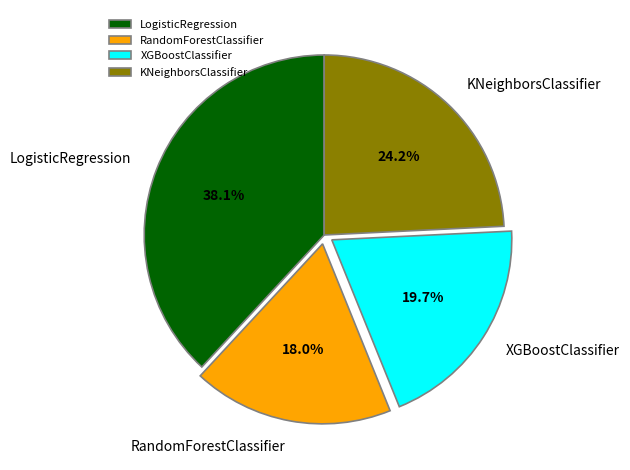

The RandomForestClassifier slice represents 18% of the pie. True or false?

True